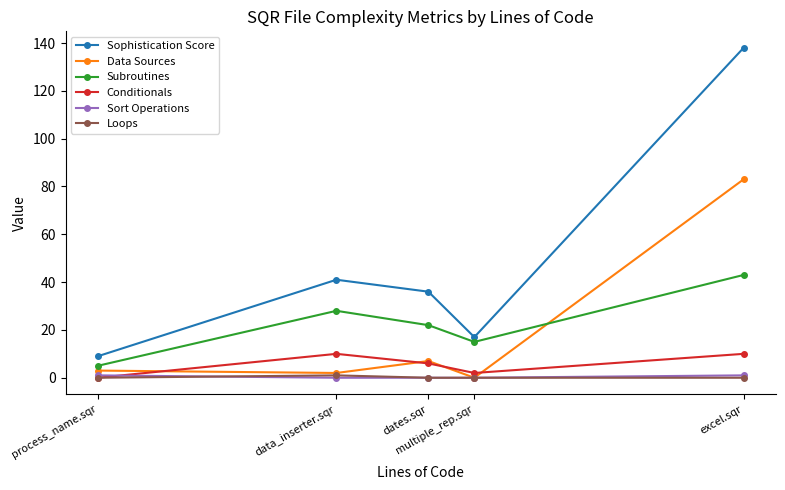

Which series has the largest total across all categories?

Sophistication Score